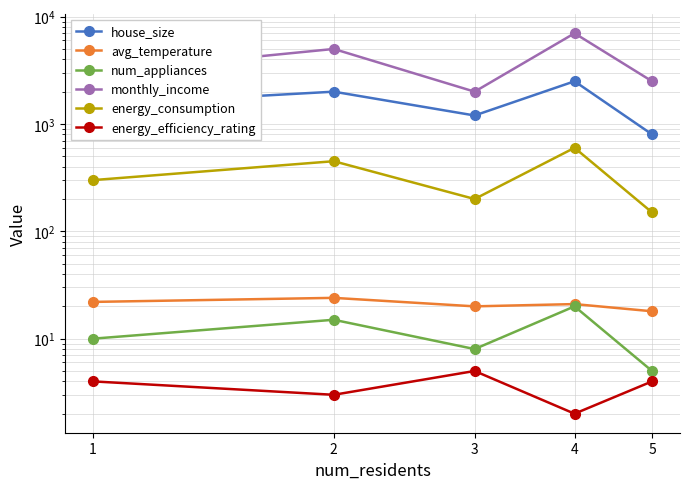

What is the minimum value shown in the chart?

2